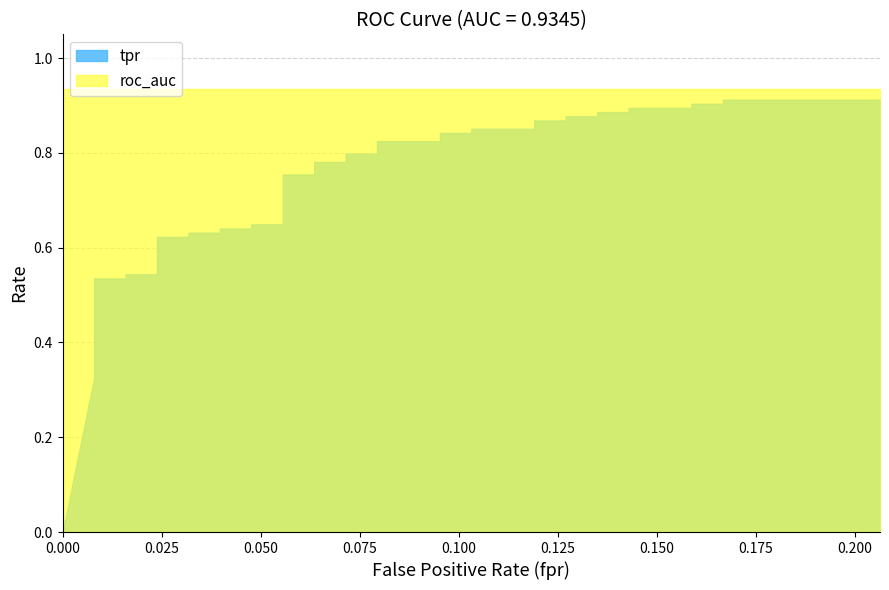

Reading right to left, list all the values displayed in this chart.

tpr: 0.9	0.9	0.9	0.9	0.9	0.9	0.9	0.9	0.9	0.9	0.9	0.9	0.9	0.9	0.8	0.8	0.8	0.8	0.8	0.8	0.8	0.8	0.8	0.8	0.6	0.6	0.6	0.6	0.6	0.6	0.6	0.6	0.5	0.5	0.5	0.5	0.4	0.4	0.3	0.0
roc_auc: 0.9	0.9	0.9	0.9	0.9	0.9	0.9	0.9	0.9	0.9	0.9	0.9	0.9	0.9	0.9	0.9	0.9	0.9	0.9	0.9	0.9	0.9	0.9	0.9	0.9	0.9	0.9	0.9	0.9	0.9	0.9	0.9	0.9	0.9	0.9	0.9	0.9	0.9	0.9	0.9